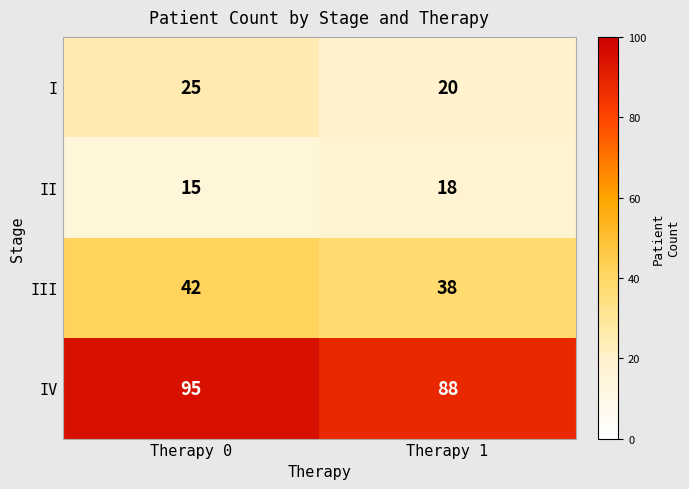

How many data points does each series have?

2